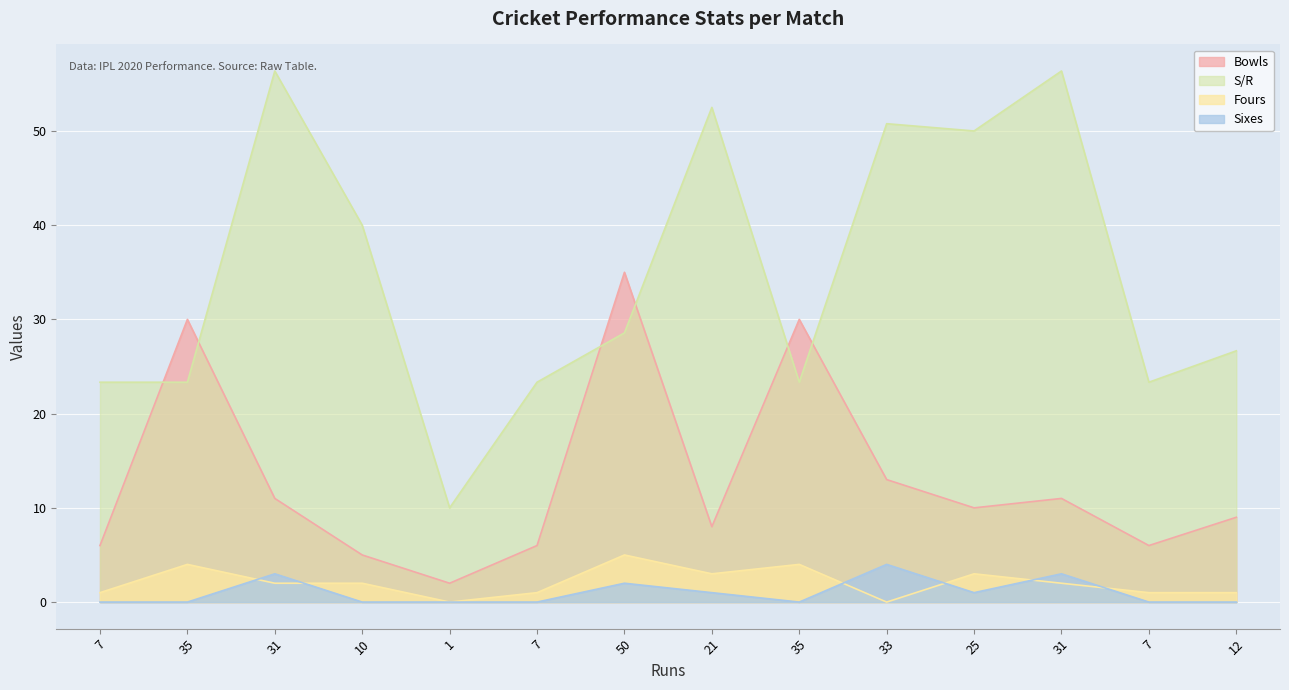

At which category does the chart reach its peak across all series?

31